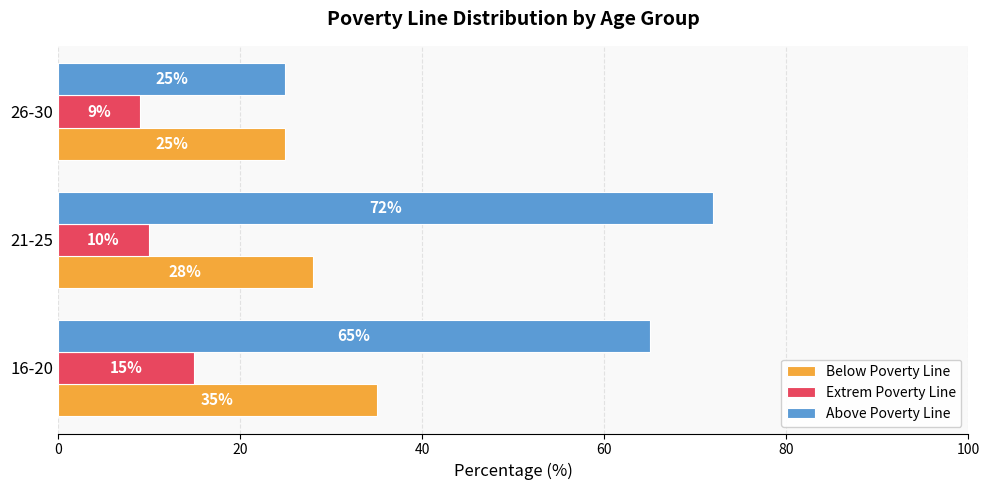

At which category is the sum across all series the highest?

16-20